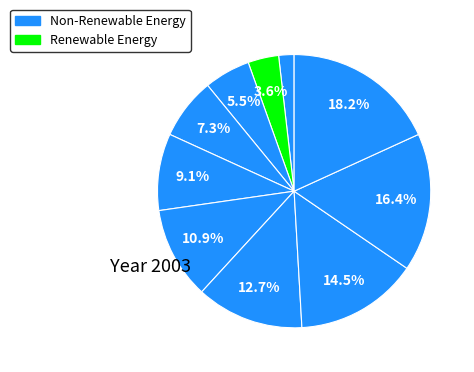

How many segments does this pie chart have?

10